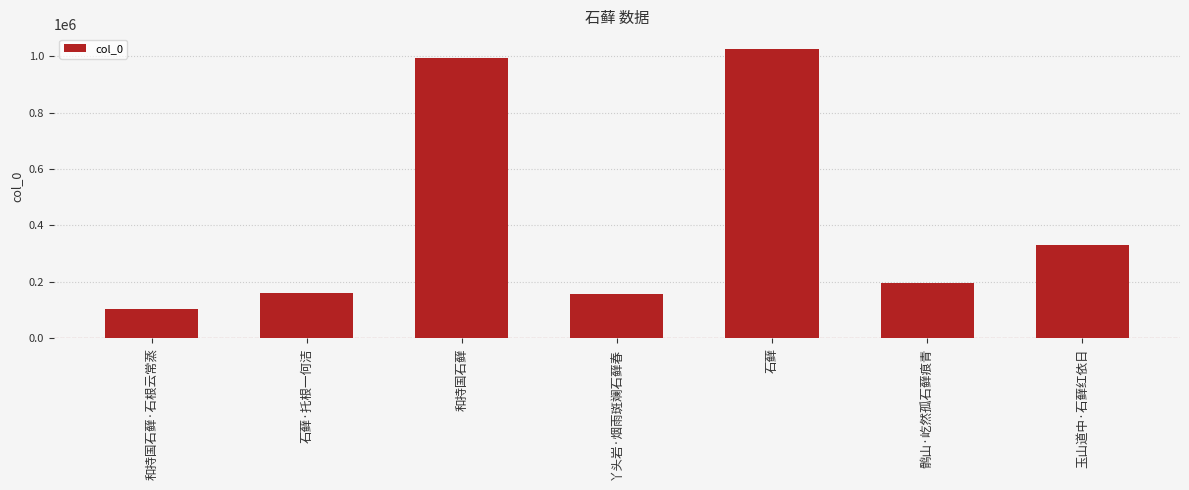

What is the difference between the maximum and minimum values?

922645